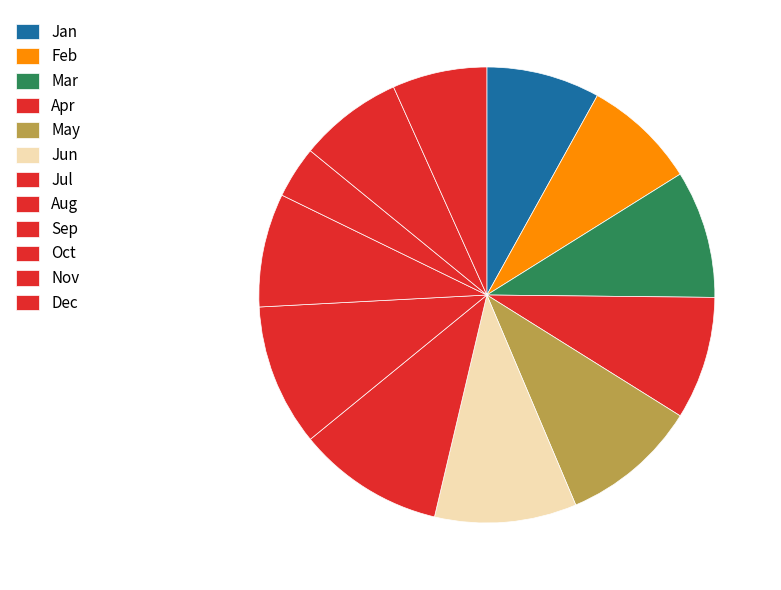

How many slices are in this pie chart?

12